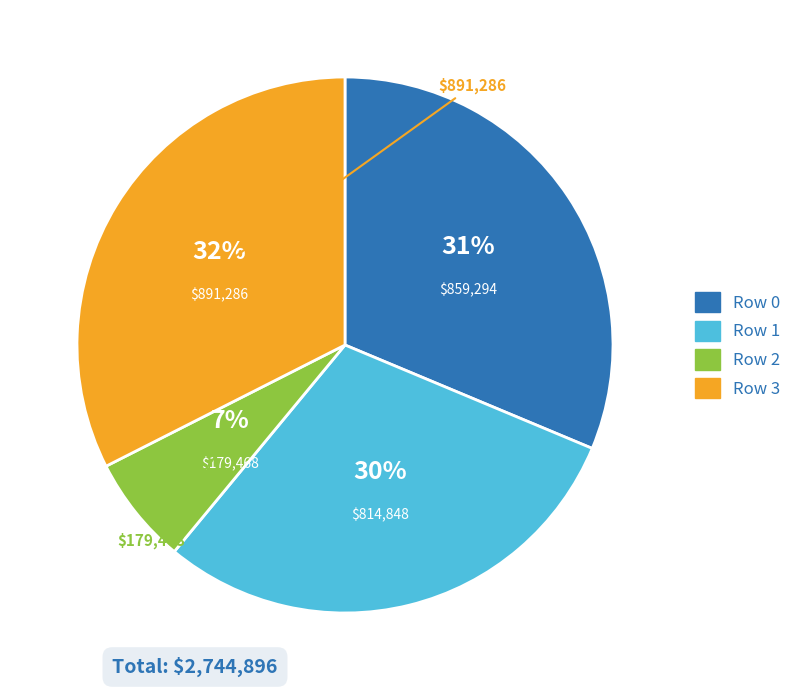

To the nearest percent, what is the average slice percentage?

25%